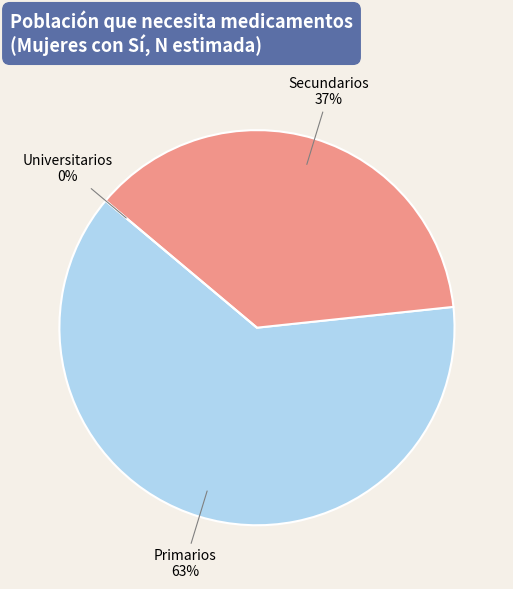

To the nearest percent, what is the combined percentage of Secundarios and Universitarios?

37%